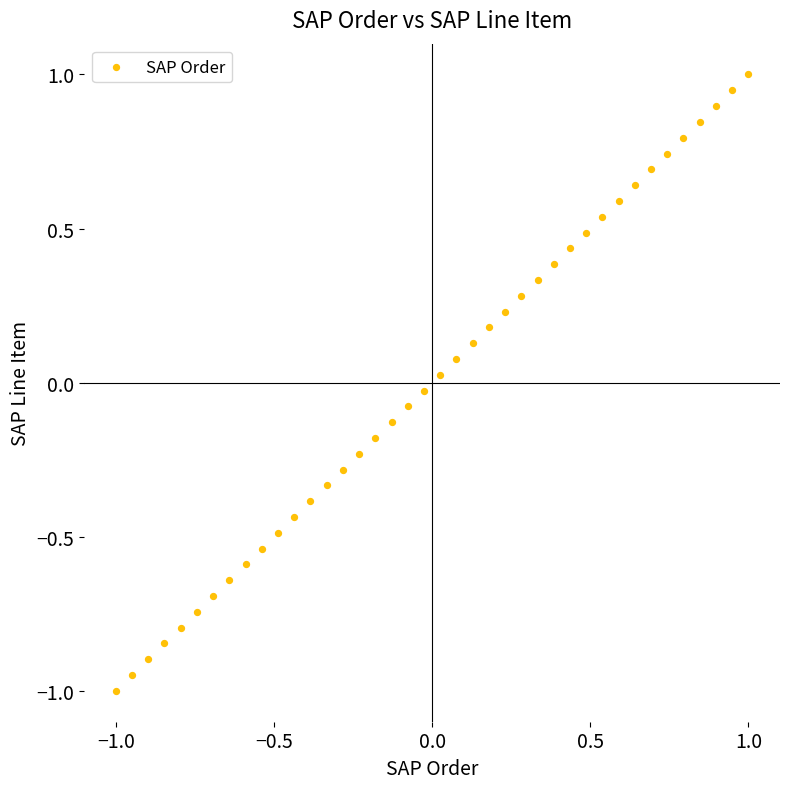

What is the range of X values (max minus min)?

2.0